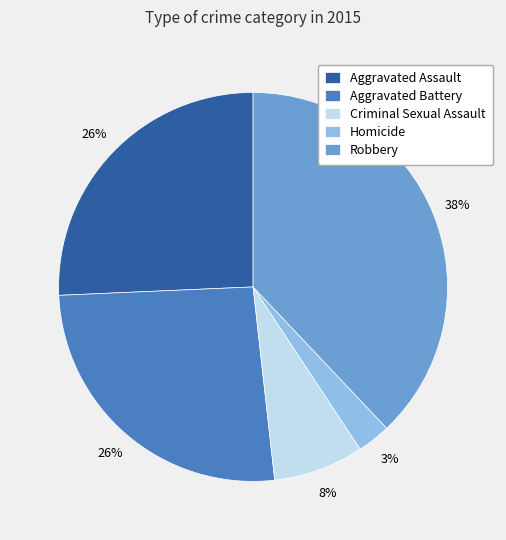

How many slices are in this pie chart?

5